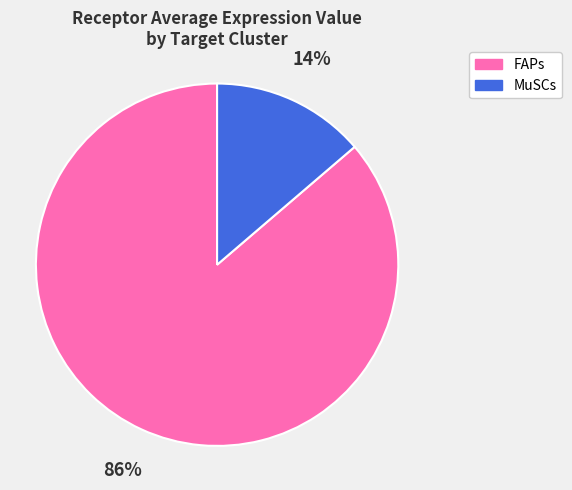

Which category has the biggest portion of the pie?

FAPs